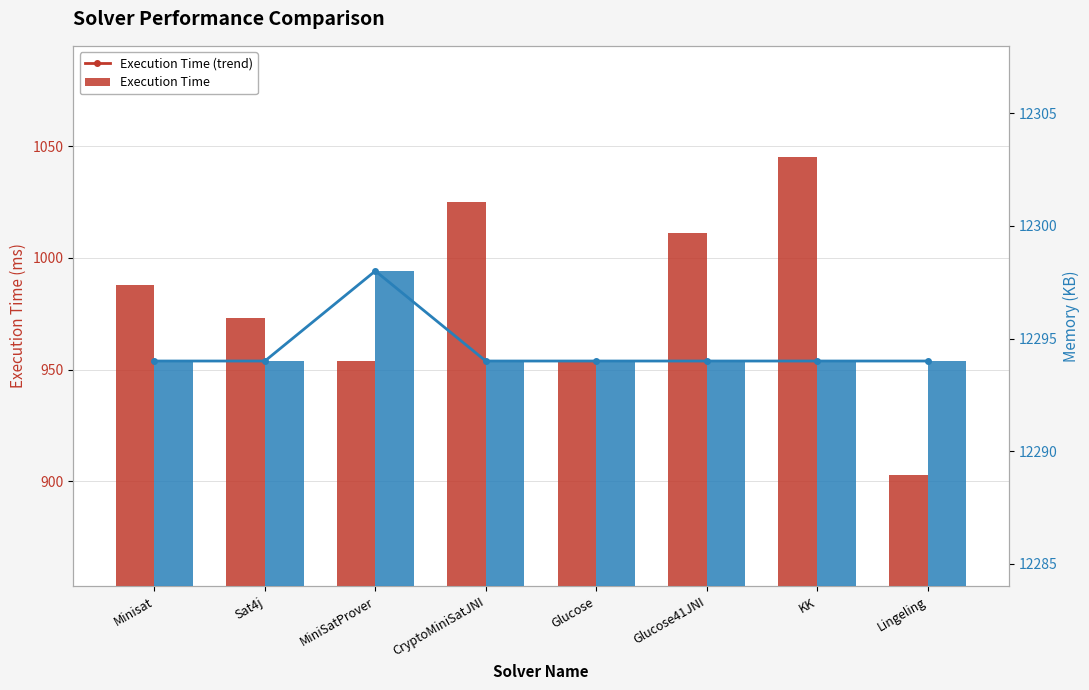

Does the chart contain stacked bars?

No